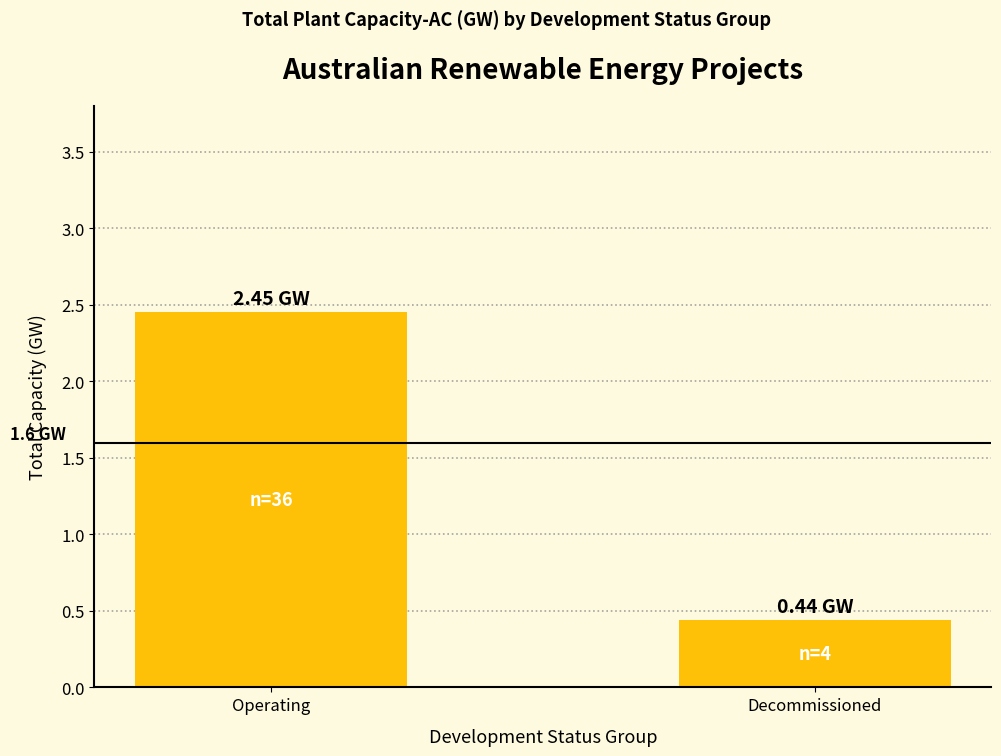

Rank the categories by value from highest to lowest.

Operating, Decommissioned